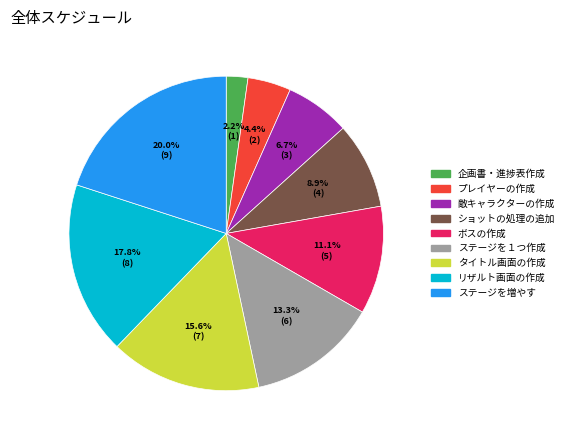

To the nearest percent, what is the average slice percentage?

11%